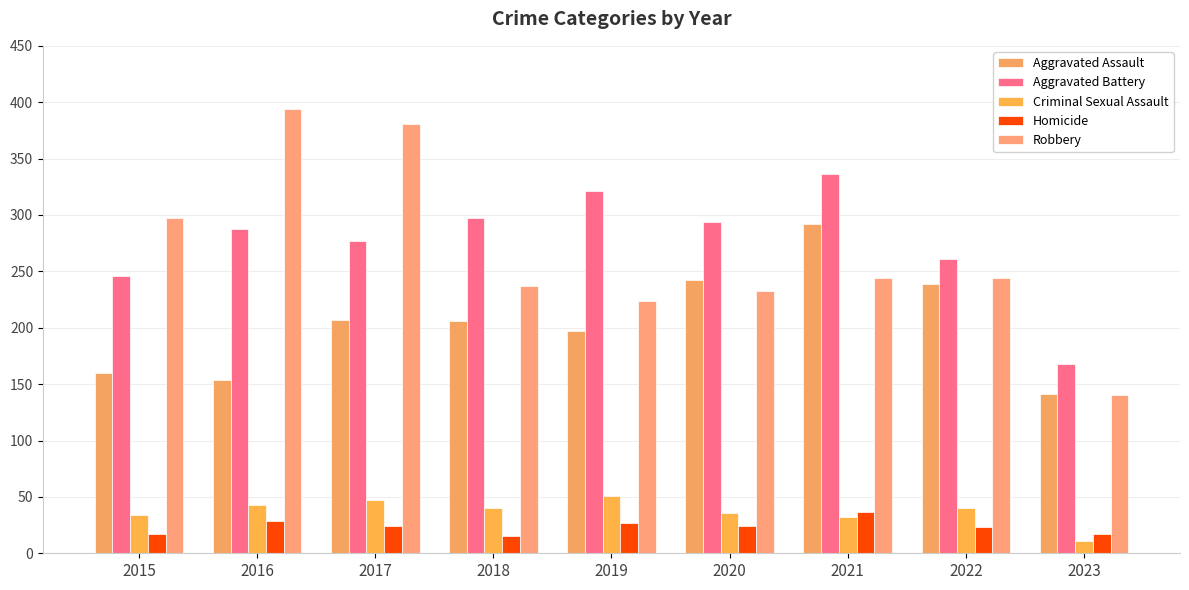

At which category is the sum across all series the highest?

2021